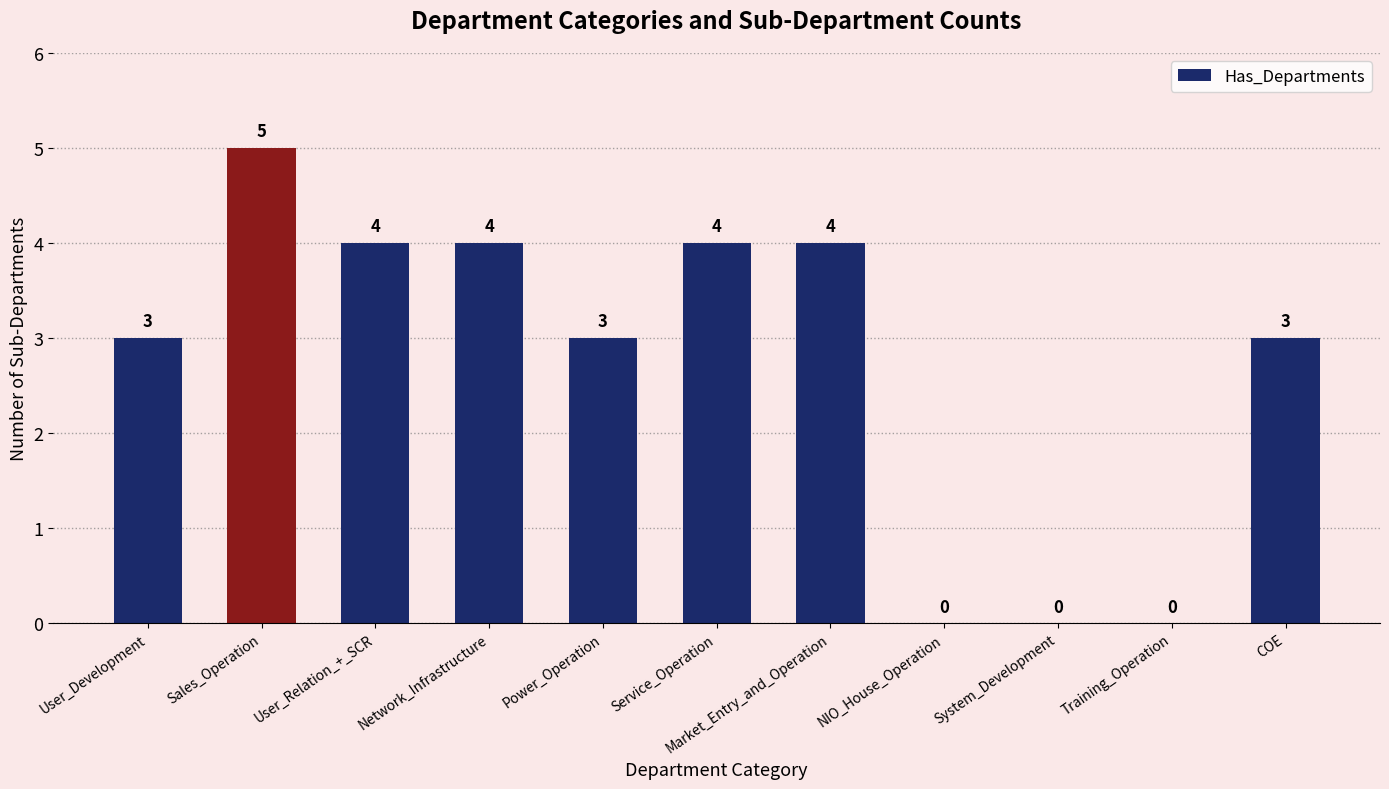

Between User_Development and Service_Operation, which is larger?

Service_Operation